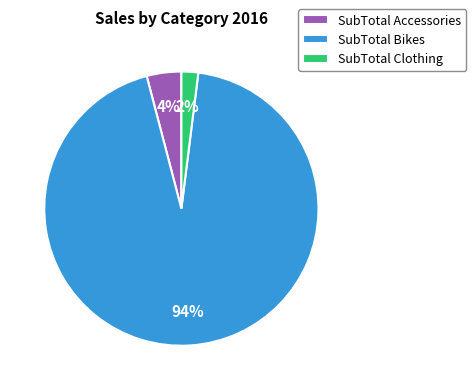

To the nearest percent, what is the combined percentage of SubTotal Clothing and SubTotal Bikes?

96%